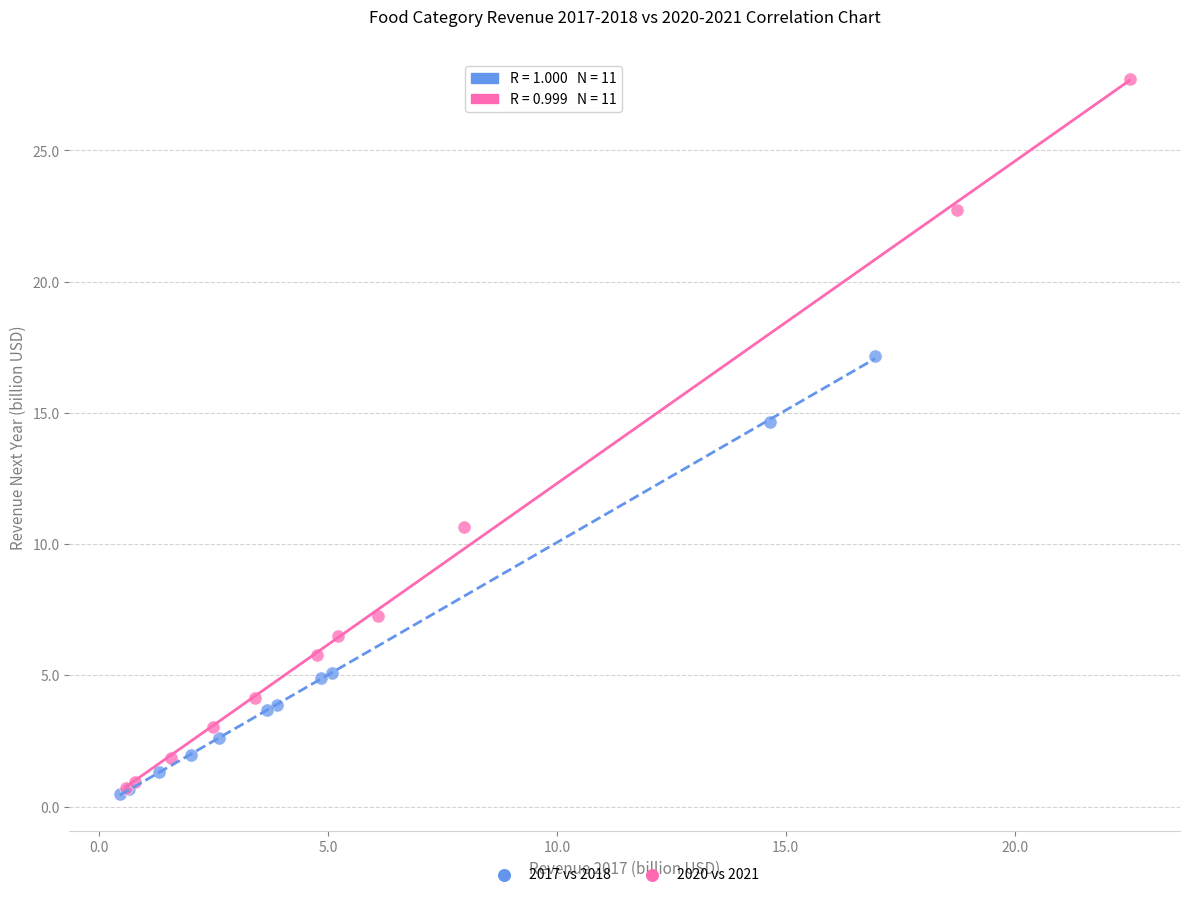

Which series contains the highest Y value?

2020 vs 2021